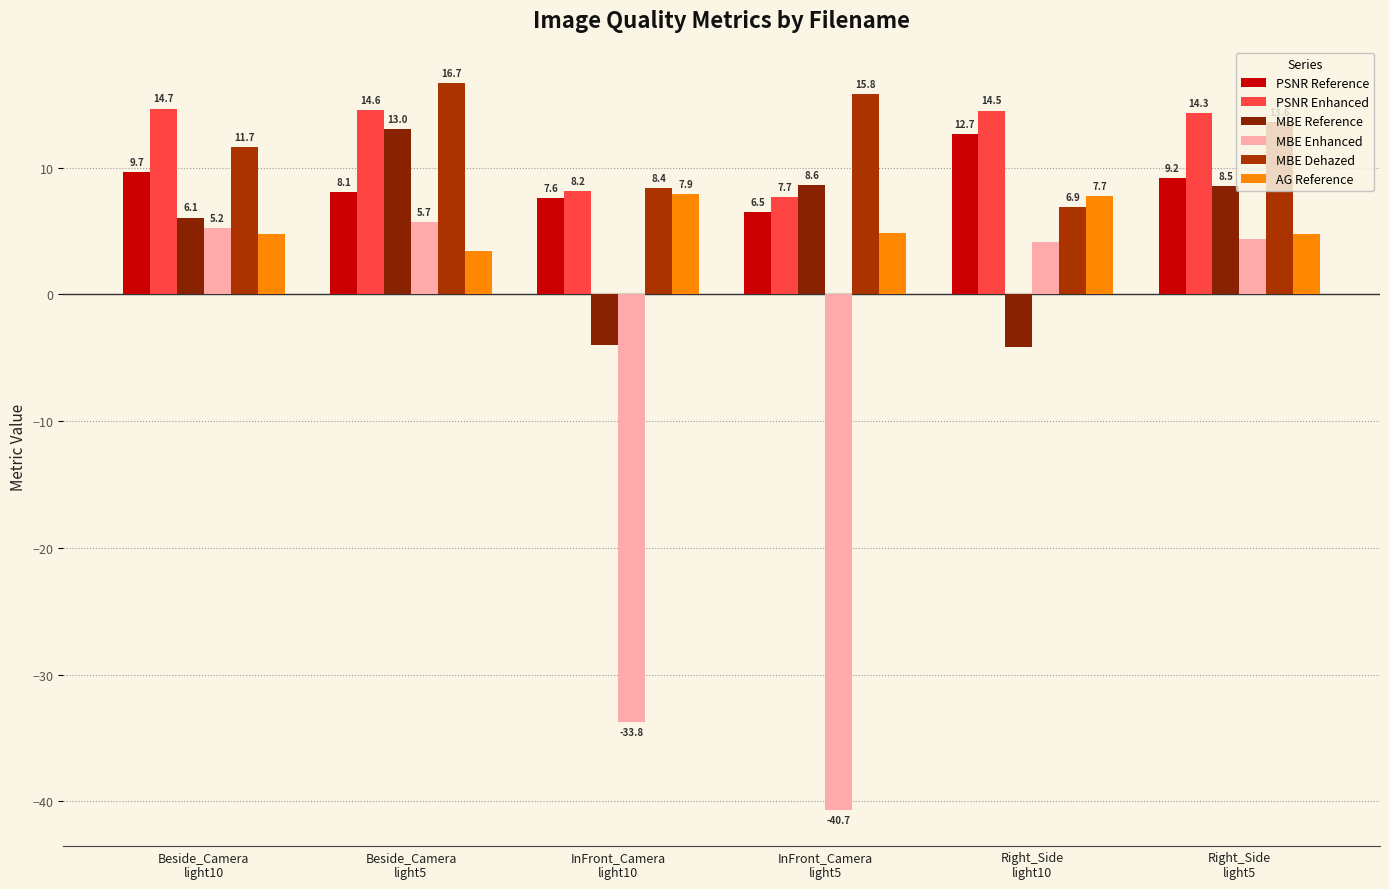

What is the maximum value for PSNR Reference?

12.7